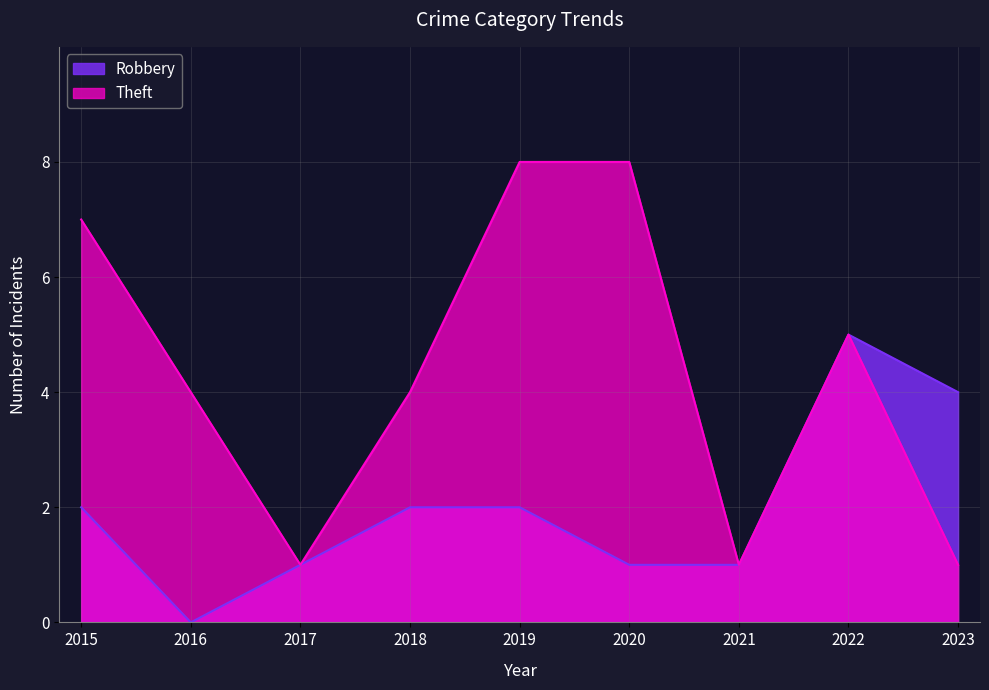

True or false: Robbery and Theft intersect in this chart.

False